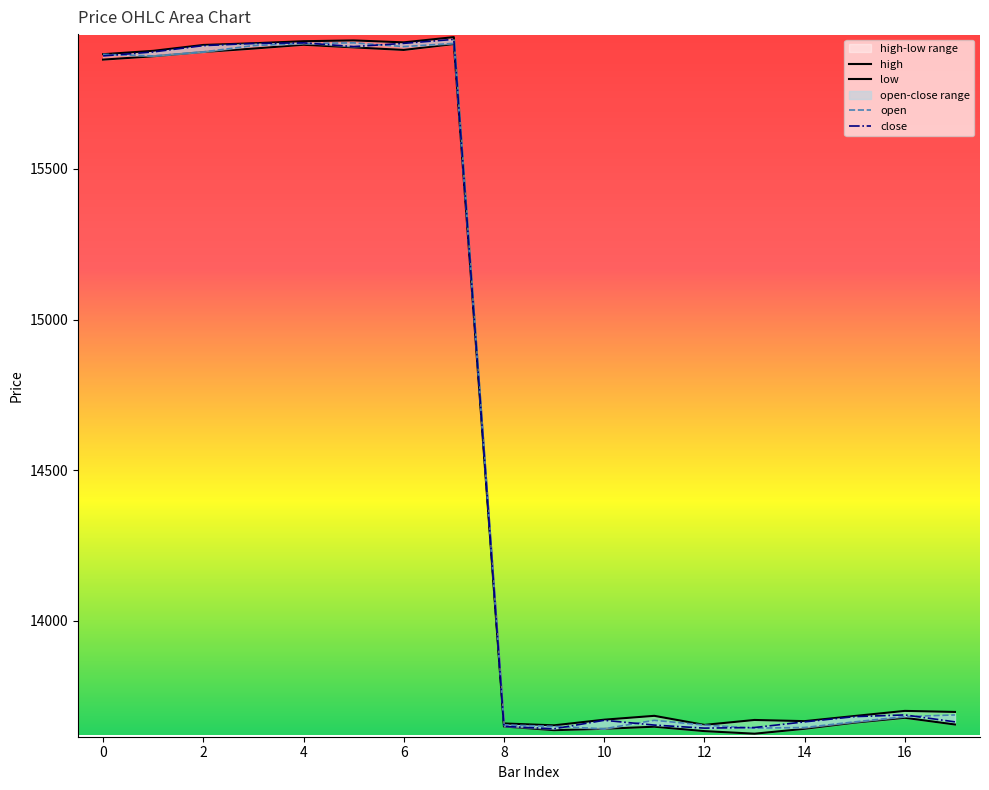

What is the minimum value shown in the chart?

13626.0